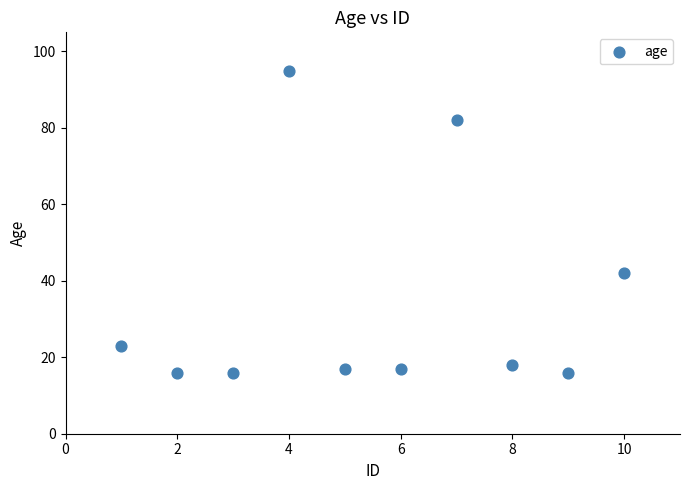

What Y value in the scatter plot is closest to 55?

42